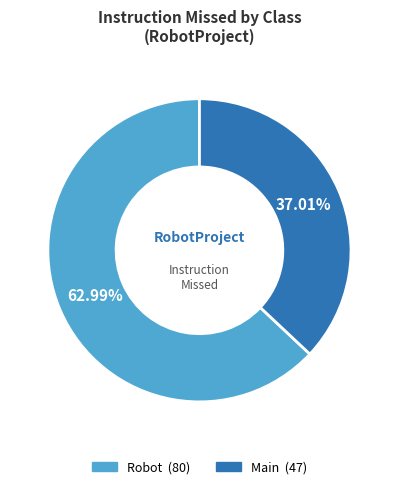

Between Main and Robot, which is larger?

Robot